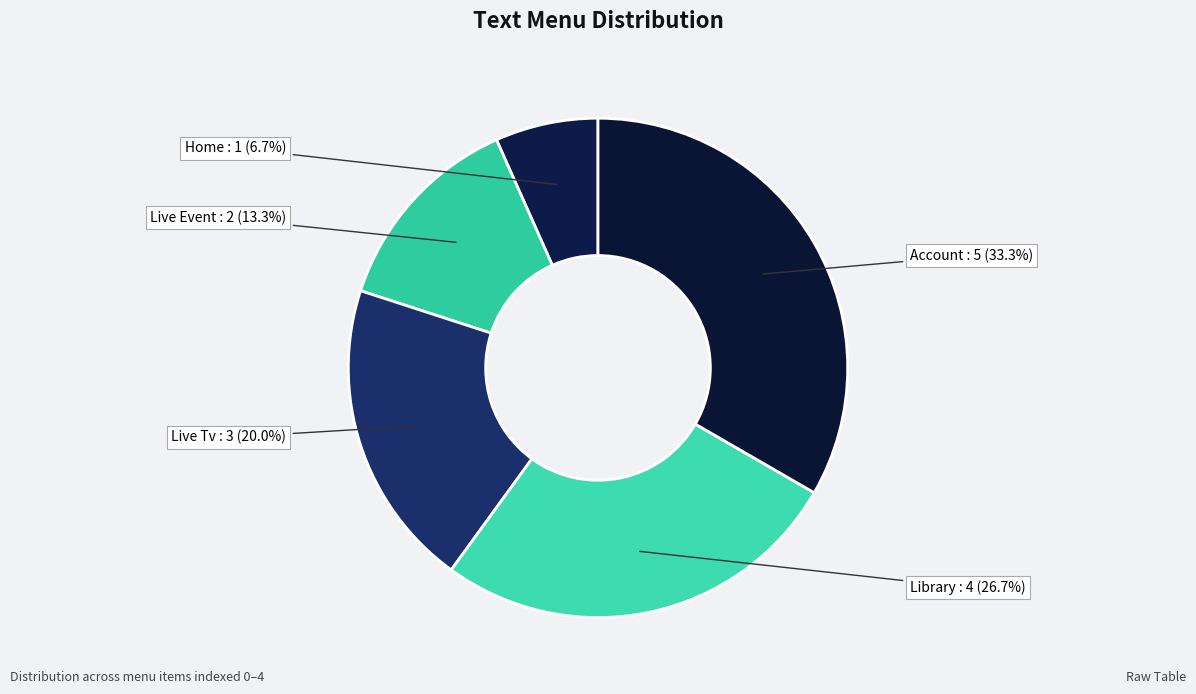

Rank the categories by value from lowest to highest.

Home, Live Event, Live Tv, Library, Account